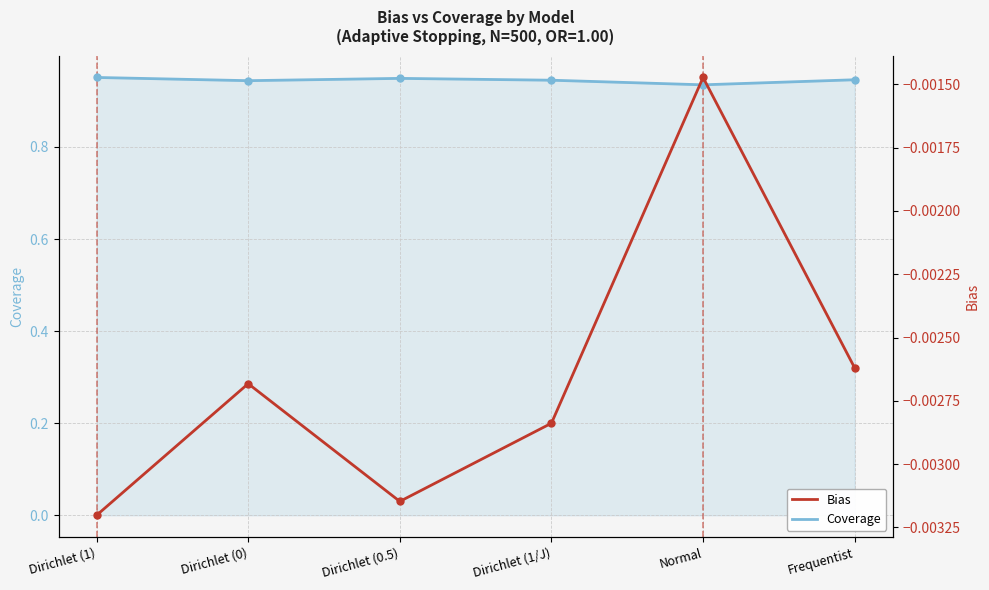

How many lines are shown in the chart?

2